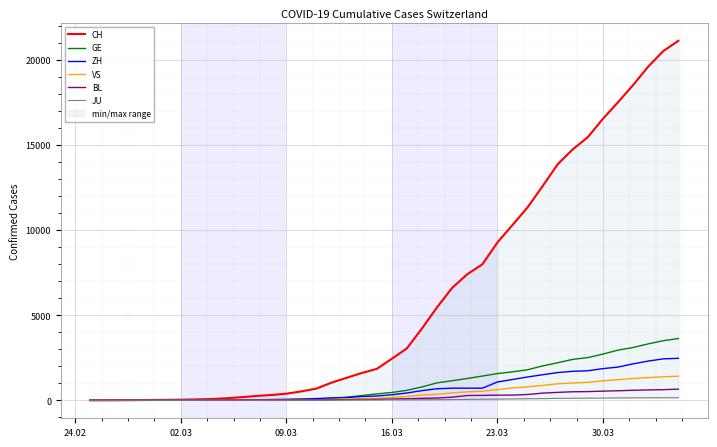

Is this an area chart (filled region under the line)?

No